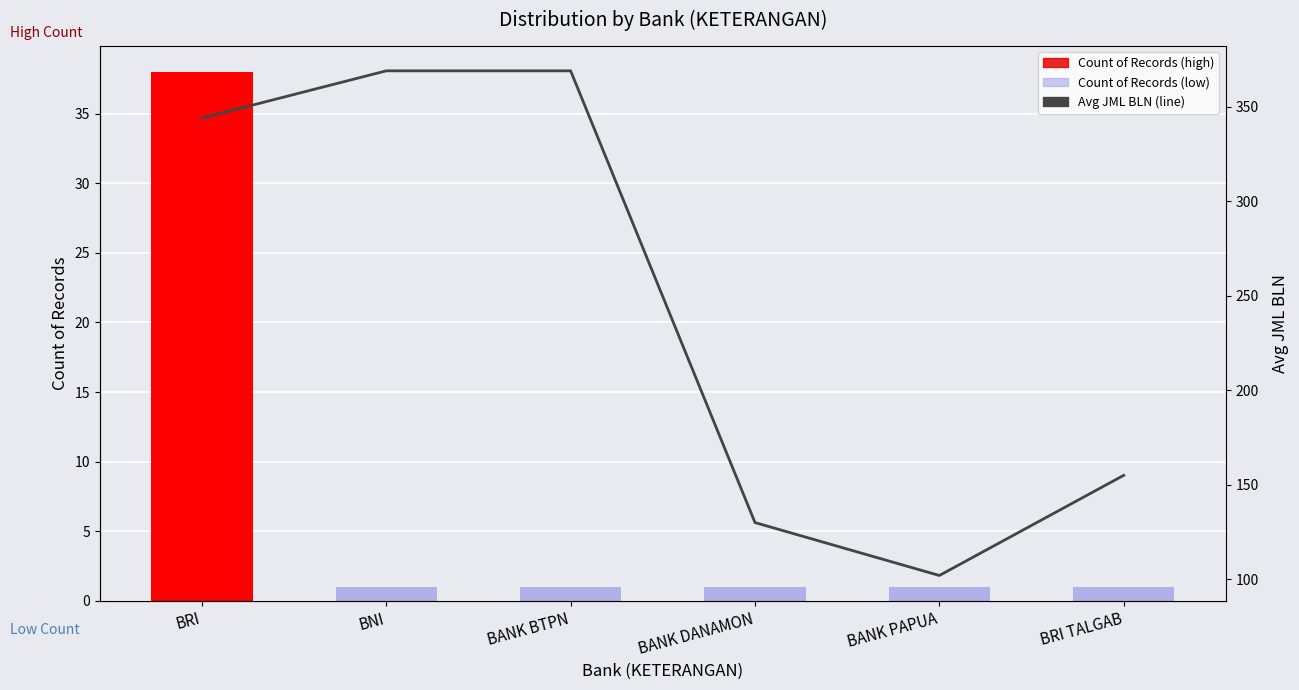

Rank the series by their average value, from highest to lowest.

Avg JML BLN, Count of Records